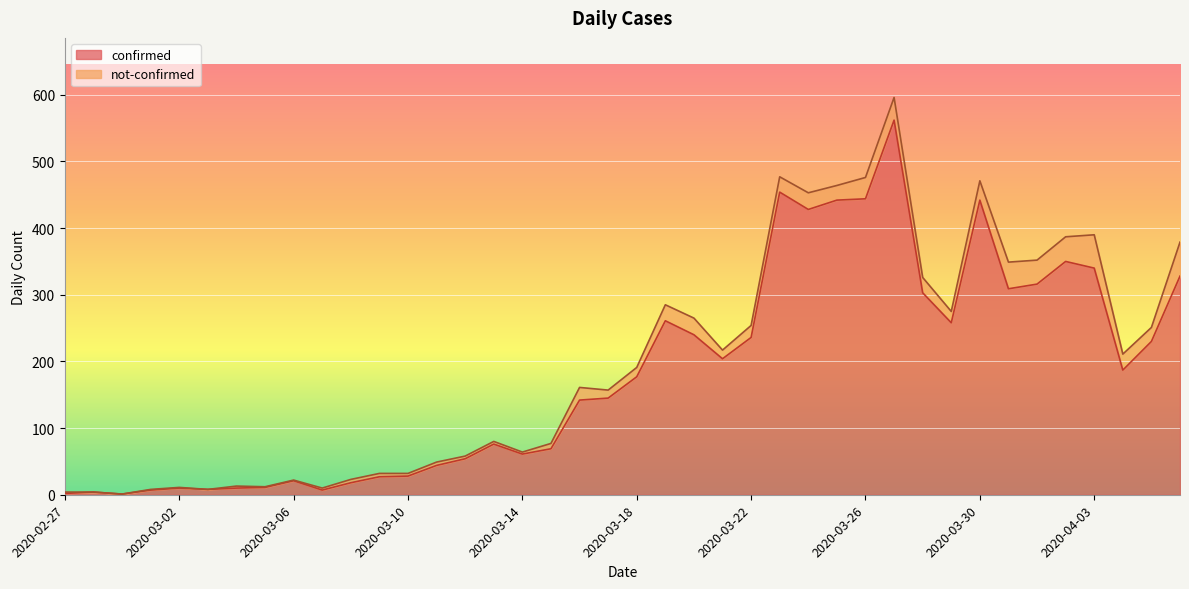

List the labels in order of value, smallest first.

2020-02-29, 2020-02-27, 2020-02-28, 2020-03-01, 2020-03-07, 2020-03-03, 2020-03-02, 2020-03-04, 2020-03-05, 2020-03-08, 2020-03-06, 2020-03-09, 2020-03-10, 2020-03-11, 2020-03-12, 2020-03-14, 2020-03-15, 2020-03-13, 2020-03-16, 2020-03-17, 2020-03-18, 2020-04-04, 2020-03-21, 2020-04-05, 2020-03-22, 2020-03-20, 2020-03-29, 2020-03-19, 2020-03-28, 2020-03-31, 2020-04-01, 2020-04-06, 2020-04-03, 2020-04-02, 2020-03-24, 2020-03-25, 2020-03-30, 2020-03-26, 2020-03-23, 2020-03-27